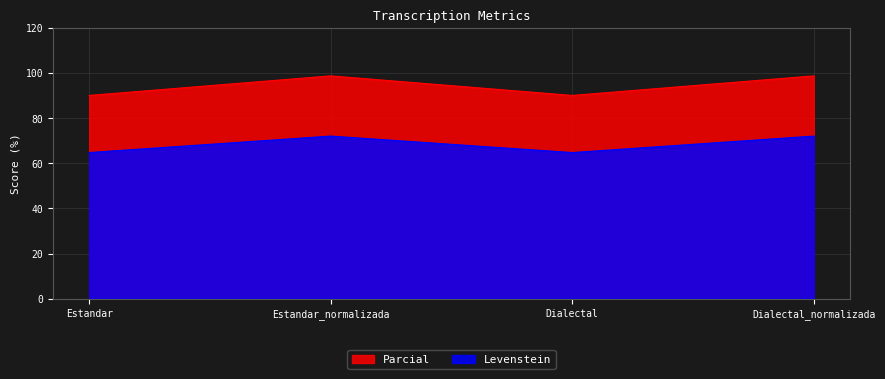

How many lines are shown in the chart?

2